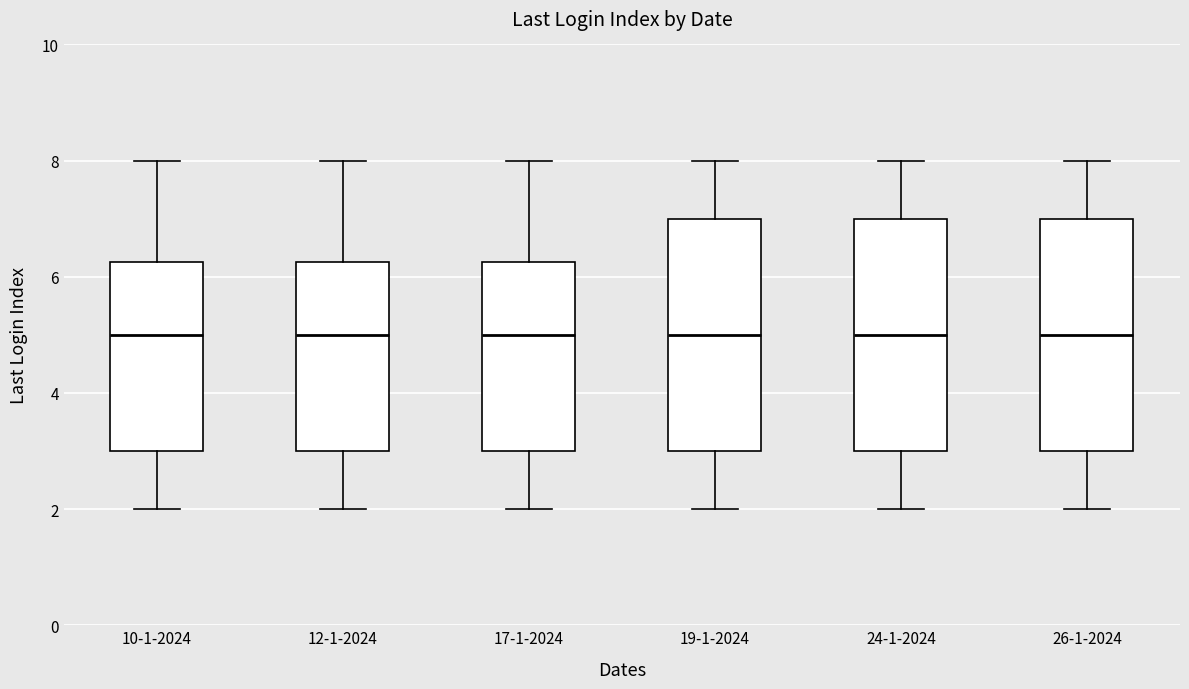

Where is the upper edge of the box for 10-1-2024 on the y-axis? The values are not printed on the chart, so give them approximately, as read against the axis.

6.2